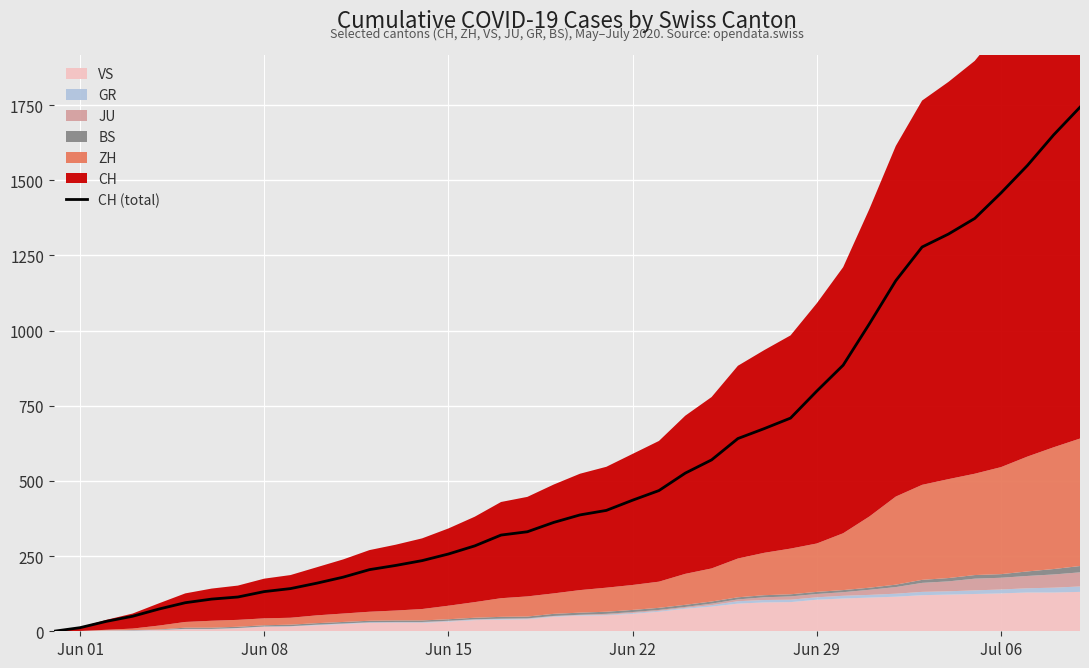

The value of CH (total) at Jul 06 is 1458. True or false?

True